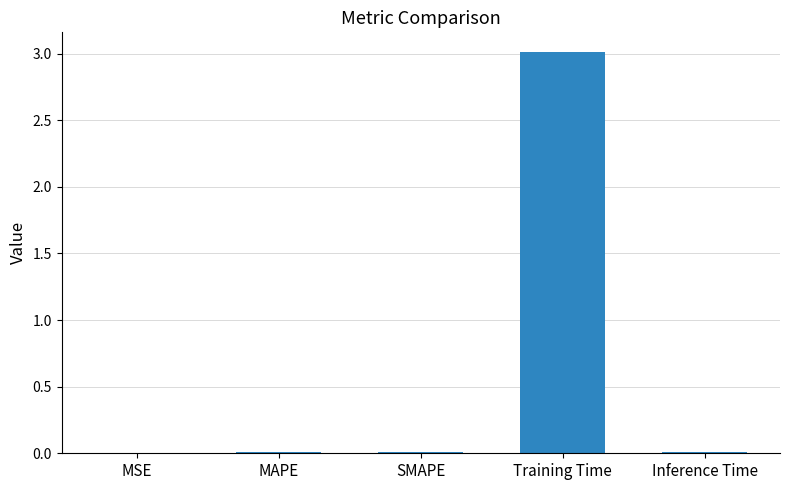

Which has a higher value, Training Time or Inference Time?

Training Time